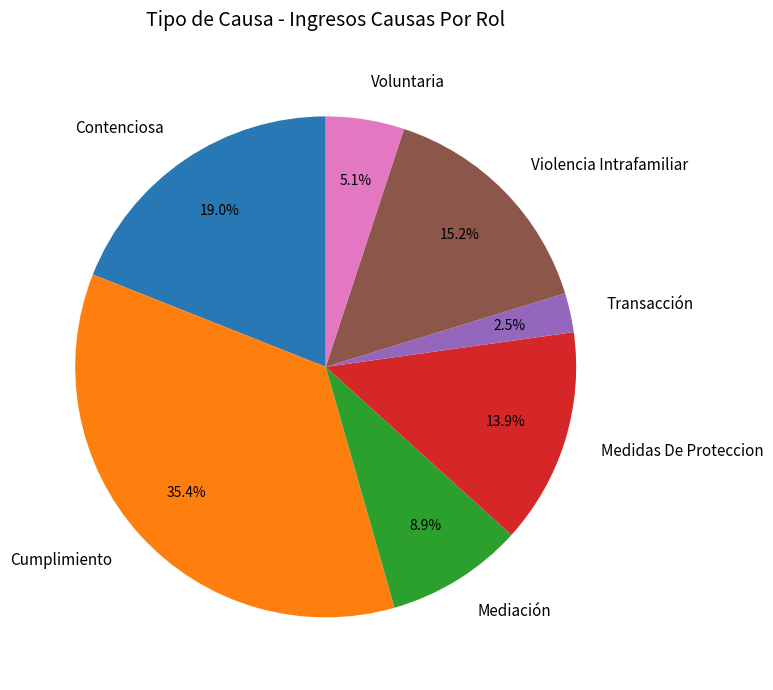

Is the sum of Mediación and Voluntaria greater than half?

No